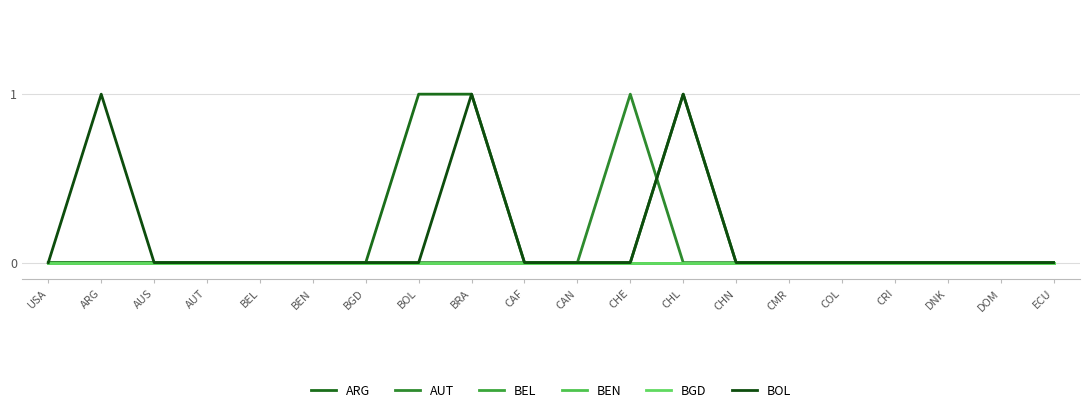

Does the chart display data point markers on the line(s)?

No